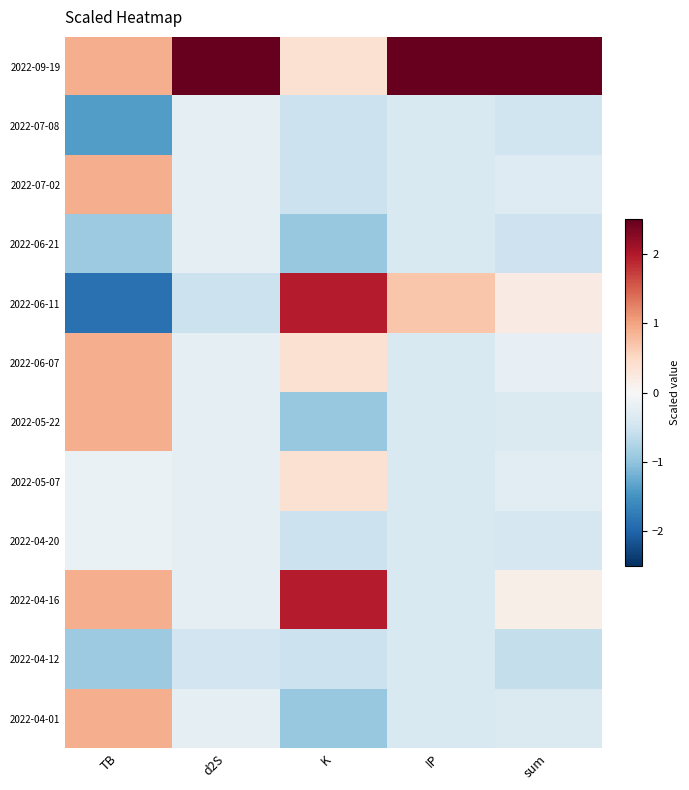

Reading left to right, transcribe all the data shown in this chart.

2022-09-19: TB=0.9	d2S=3.3	K=0.4	IP=3.2	sum=3.2
2022-07-08: TB=-1.4	d2S=-0.3	K=-0.5	IP=-0.4	sum=-0.5
2022-07-02: TB=0.9	d2S=-0.3	K=-0.5	IP=-0.4	sum=-0.3
2022-06-21: TB=-0.9	d2S=-0.3	K=-1.0	IP=-0.4	sum=-0.5
2022-06-11: TB=-1.9	d2S=-0.5	K=2.0	IP=0.7	sum=0.2
2022-06-07: TB=0.9	d2S=-0.3	K=0.4	IP=-0.4	sum=-0.2
2022-05-22: TB=0.9	d2S=-0.3	K=-1.0	IP=-0.4	sum=-0.4
2022-05-07: TB=-0.2	d2S=-0.3	K=0.4	IP=-0.4	sum=-0.3
2022-04-20: TB=-0.2	d2S=-0.3	K=-0.5	IP=-0.4	sum=-0.4
2022-04-16: TB=0.9	d2S=-0.3	K=2.0	IP=-0.4	sum=0.1
2022-04-12: TB=-0.9	d2S=-0.5	K=-0.5	IP=-0.4	sum=-0.6
2022-04-01: TB=0.9	d2S=-0.3	K=-1.0	IP=-0.4	sum=-0.4